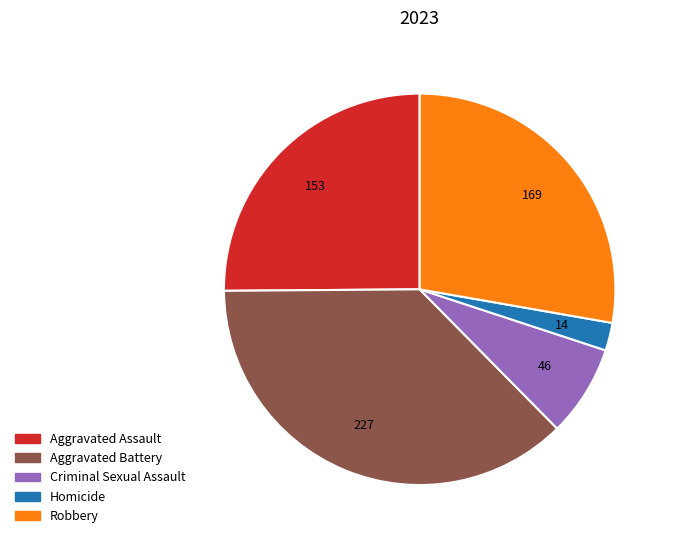

How many slices are in this pie chart?

5